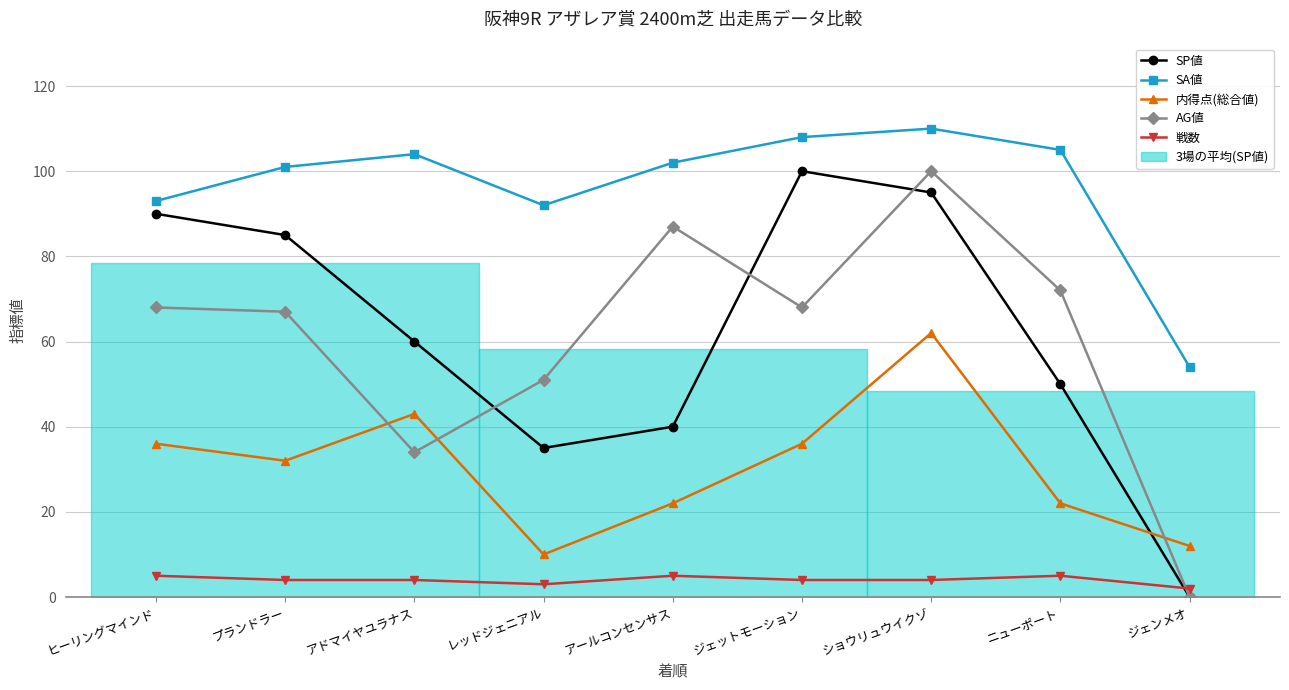

What is the spread (max minus min) of values at ジェンメオ?

54